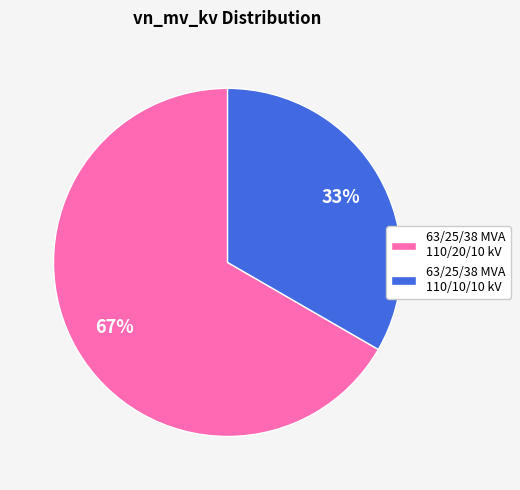

Which category has the smallest portion of the pie?

63/25/38 MVA 110/10/10 kV